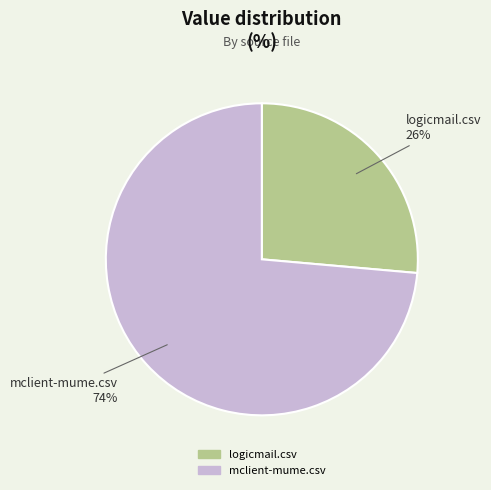

What is the smallest slice in the pie chart?

logicmail.csv